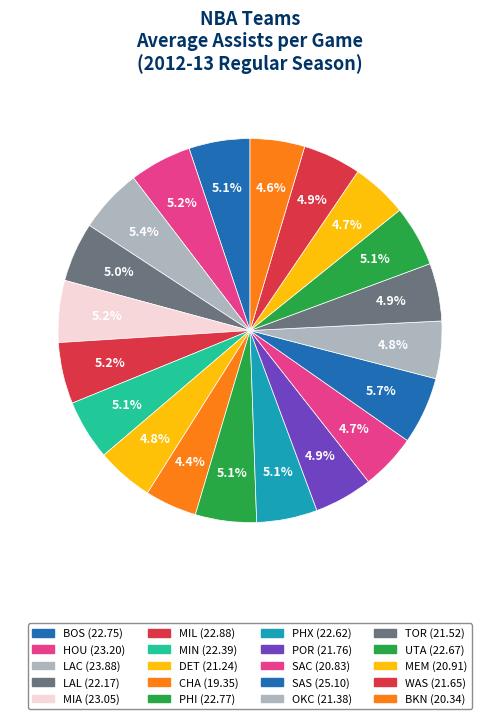

Which category has the smallest portion of the pie?

CHA